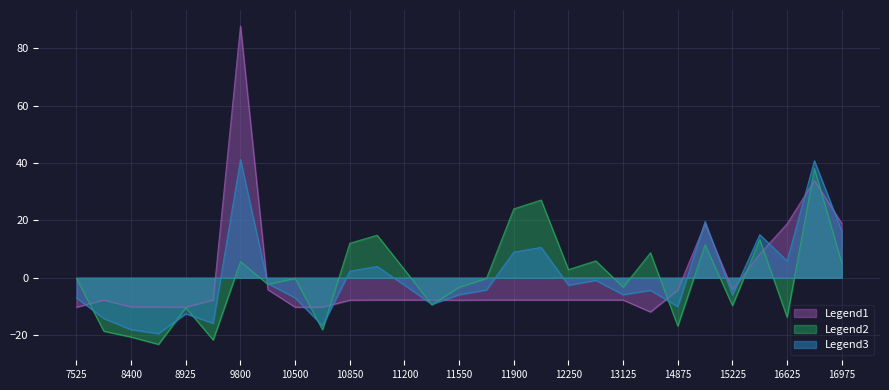

Does the chart display data point markers on the line(s)?

No